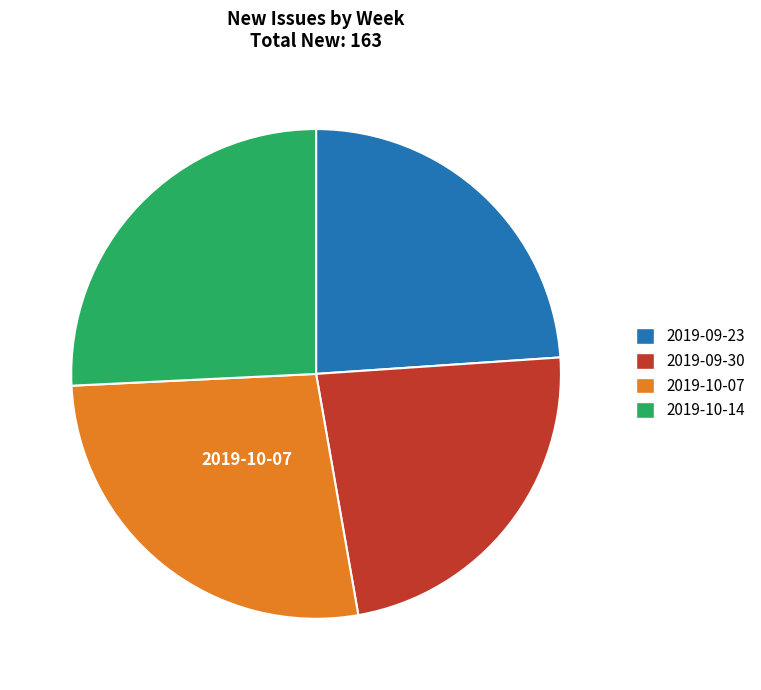

Which category has the biggest portion of the pie?

2019-10-07